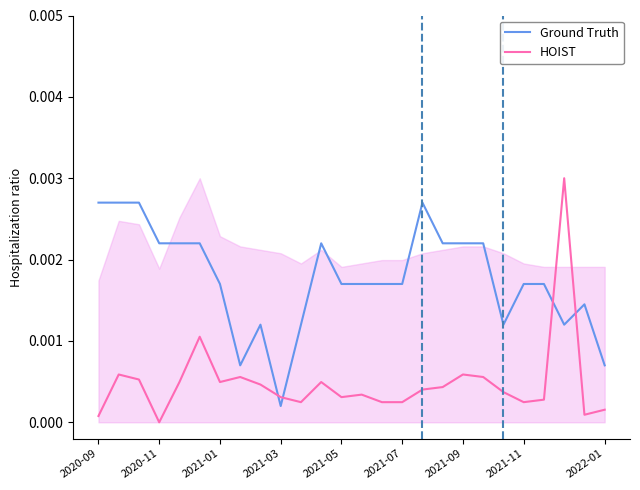

Rank the series by their average value, from lowest to highest.

HOIST, Ground Truth